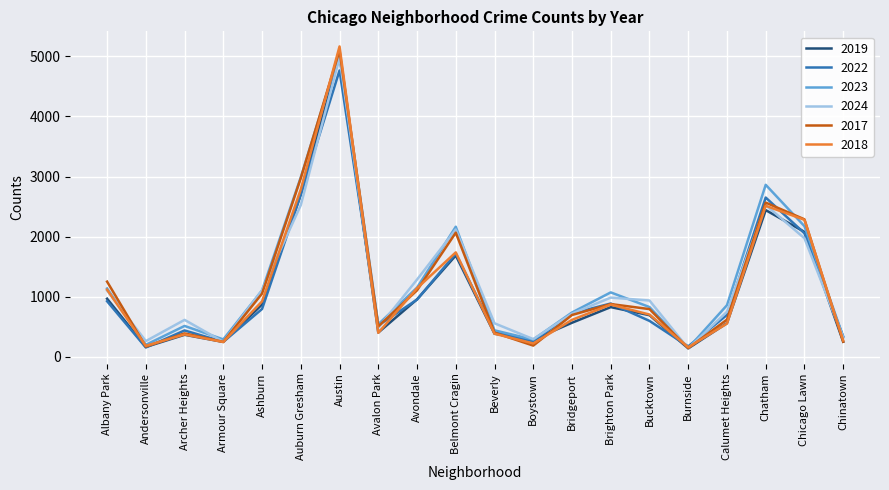

Which label corresponds to the largest value in the chart?

Austin